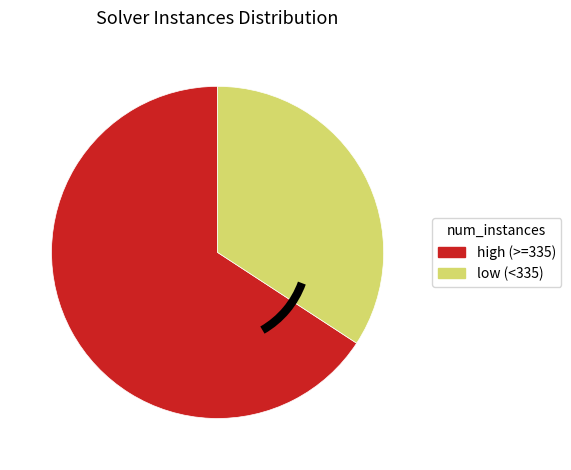

Is there a majority slice in this chart?

Yes